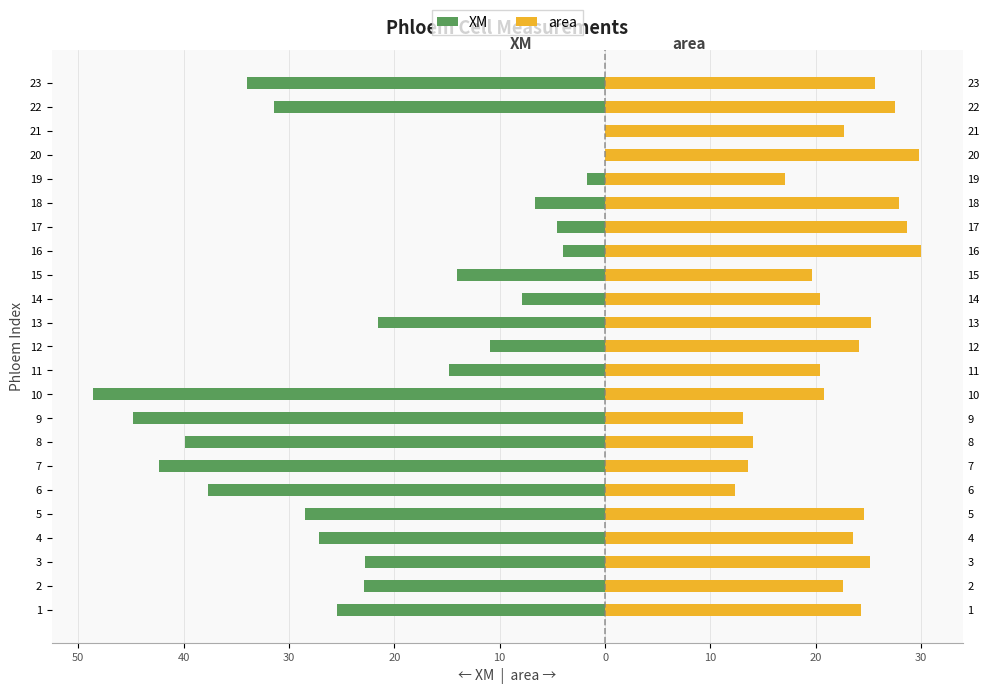

Which series changed the most between 9 and 13?

XM